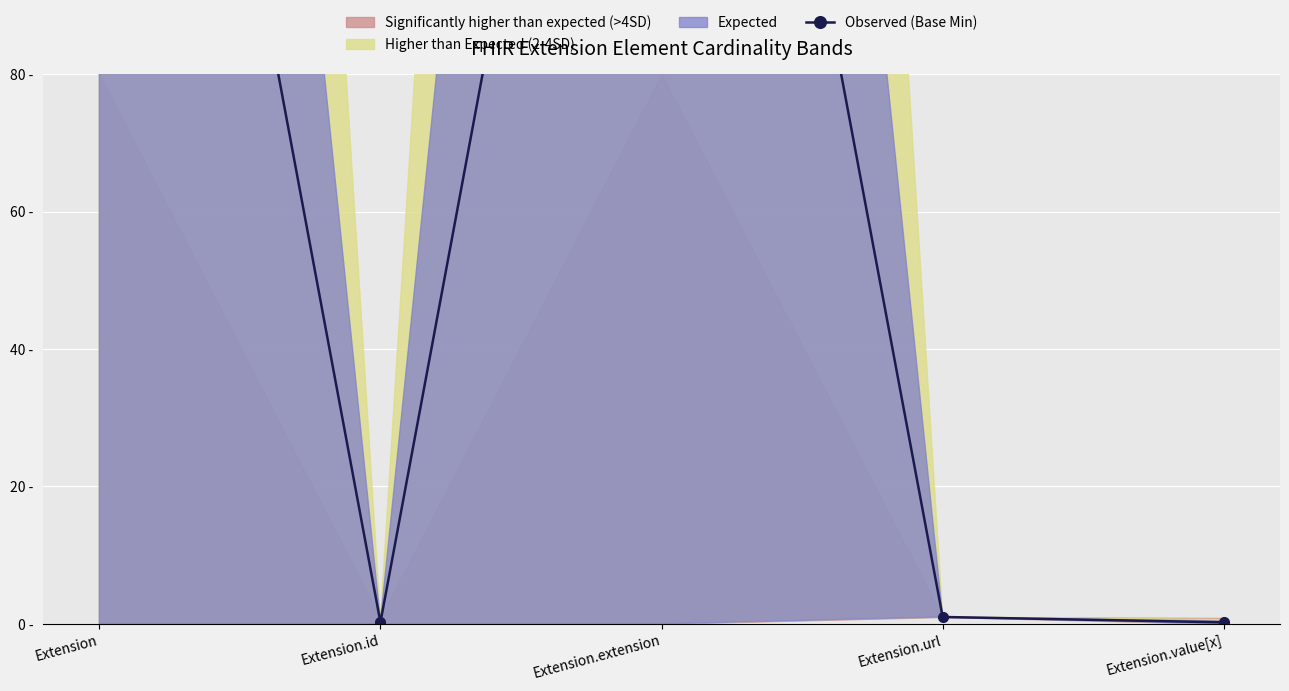

What is the label of the 1st point from the left?

Extension